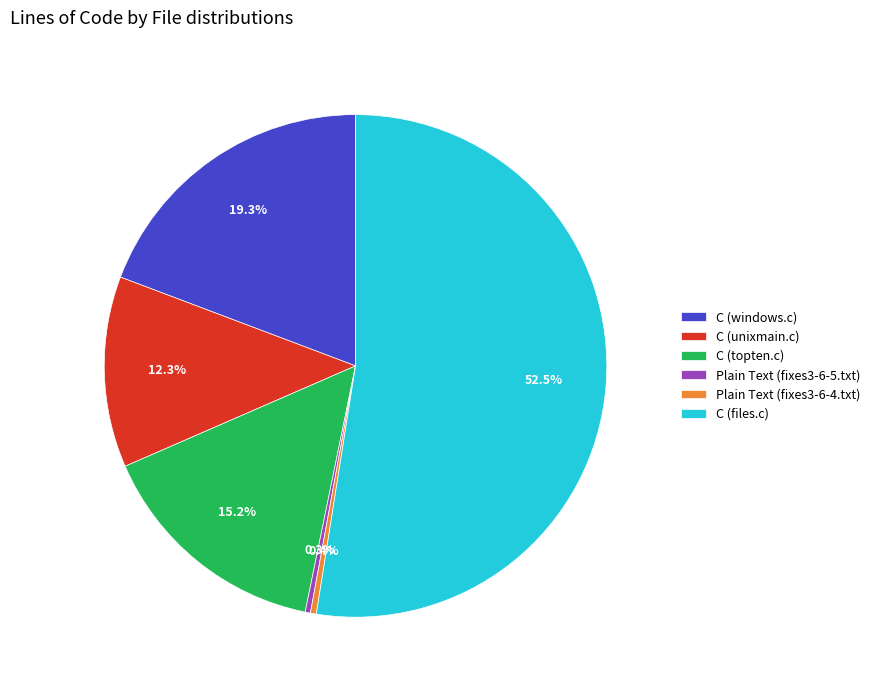

To the nearest percent, what is the difference between the largest and smallest slice percentages?

52%